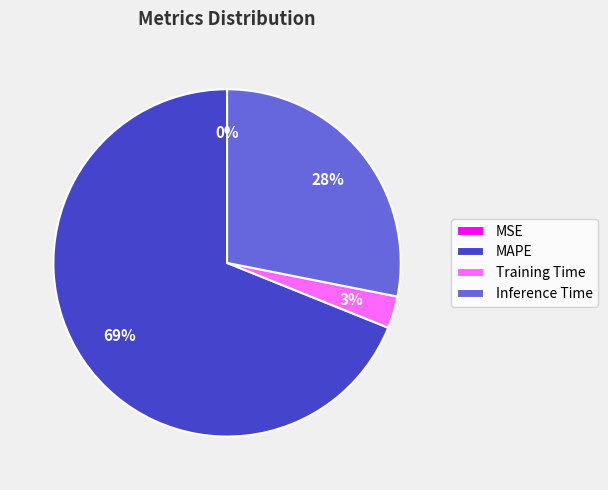

Combined, do Training Time and MAPE account for over 50%?

Yes